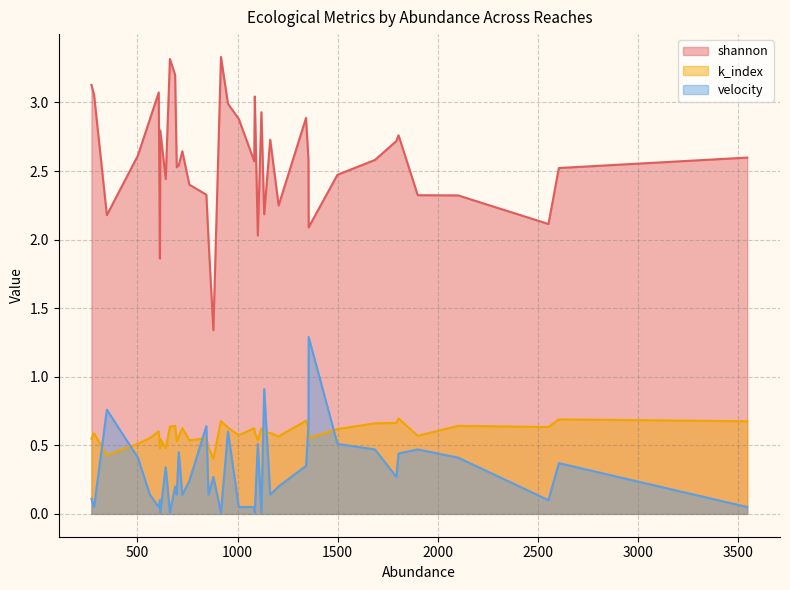

What is the difference between the maximum and minimum values in the velocity series?

1.3